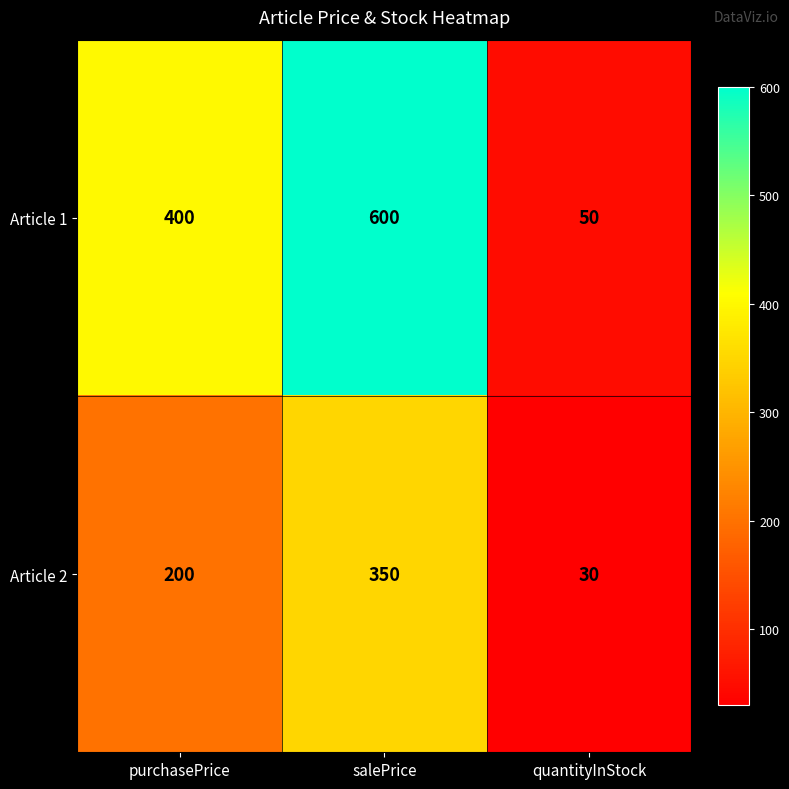

Reading left to right, list all the values displayed in this chart.

Article 1: 400	600	50
Article 2: 200	350	30